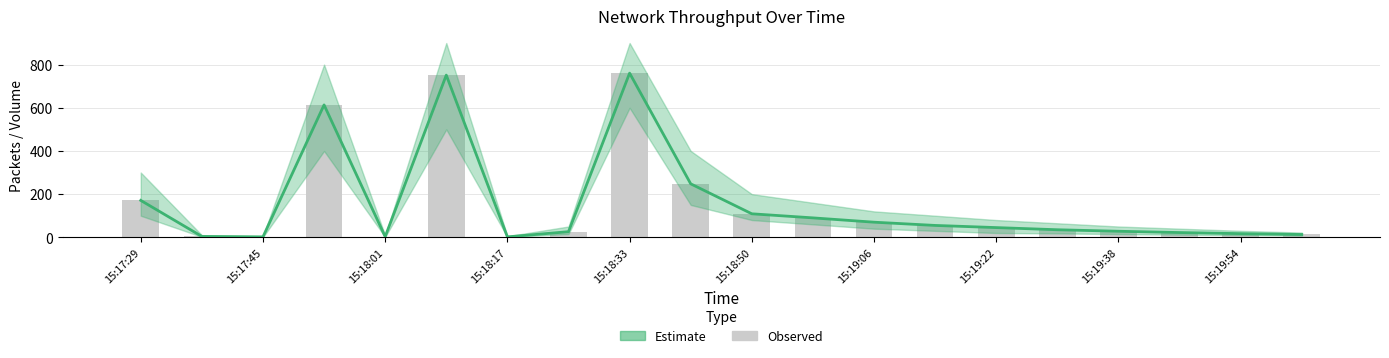

Reading right to left, what are all the values shown in this chart?

Estimate mid: 13.0	17.0	22.0	28.0	35.0	45.0	55.0	70.0	90.0	108.9	247.7	760.5	26.0	2.0	751.4	3.0	613.3	2.0	4.0	171.0
Observed: 13.0	17.0	22.0	28.0	35.0	45.0	55.0	70.0	90.0	108.9	247.7	760.5	26.0	2.0	751.4	3.0	613.3	2.0	4.0	171.0